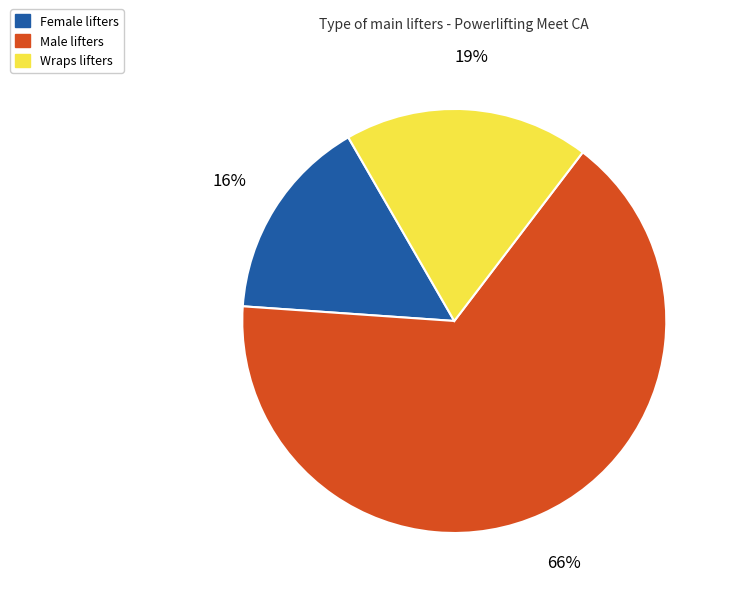

To the nearest percent, what is the difference between the largest and smallest slice percentages?

50%